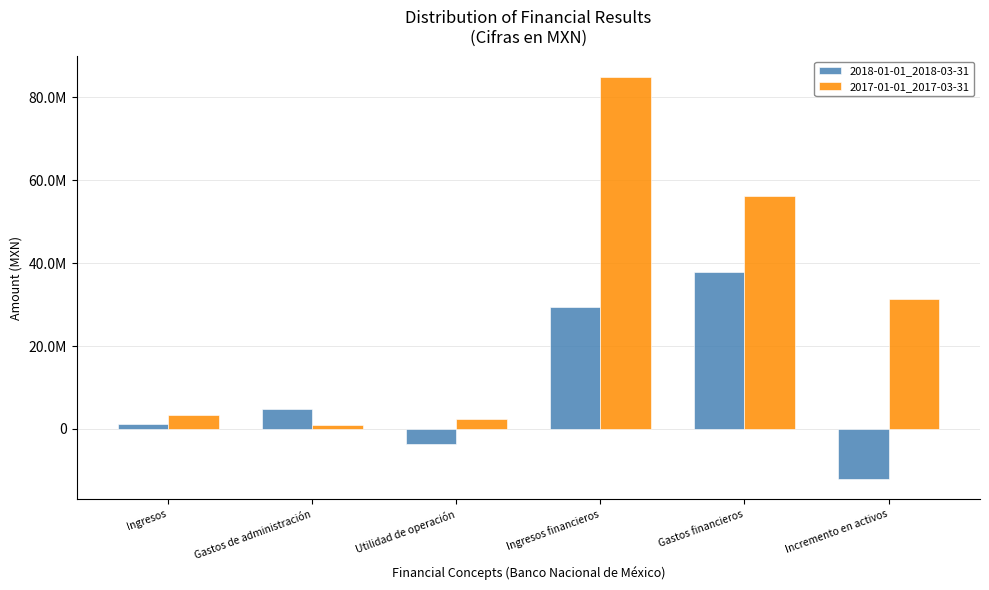

Is it true that 2018-01-01_2018-03-31 equals -1357843 at Utilidad de operación?

False